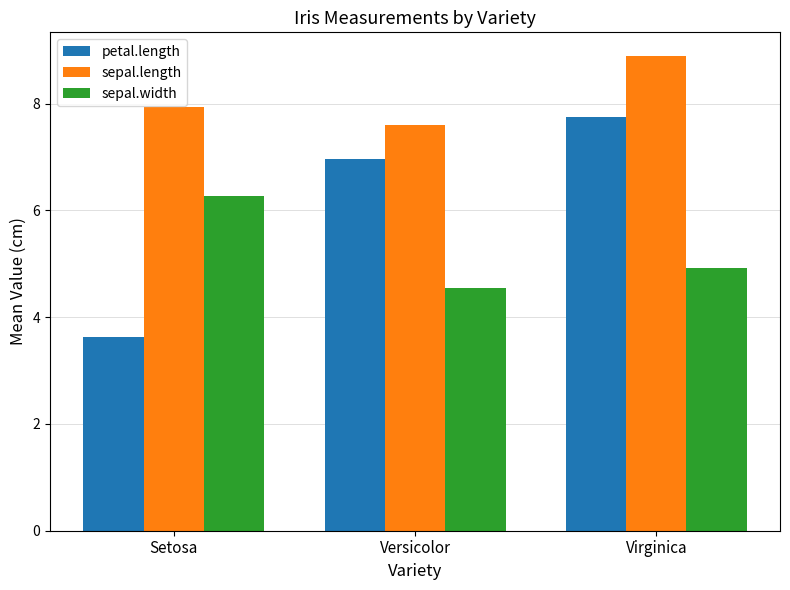

The value of sepal.length at Versicolor is 9.9. True or false?

False